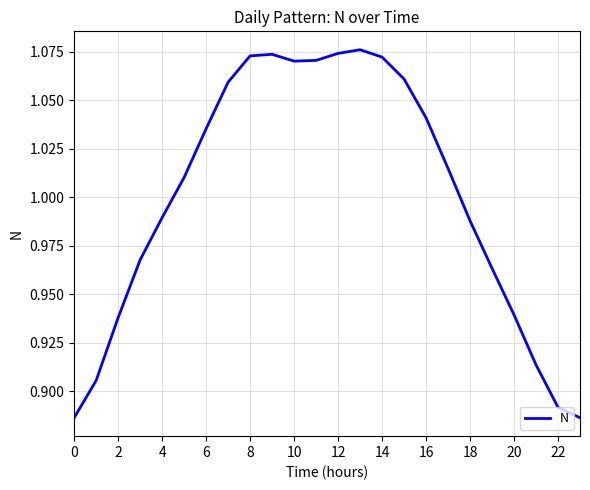

How many interior local peaks (higher than both neighbors) does the data have?

2